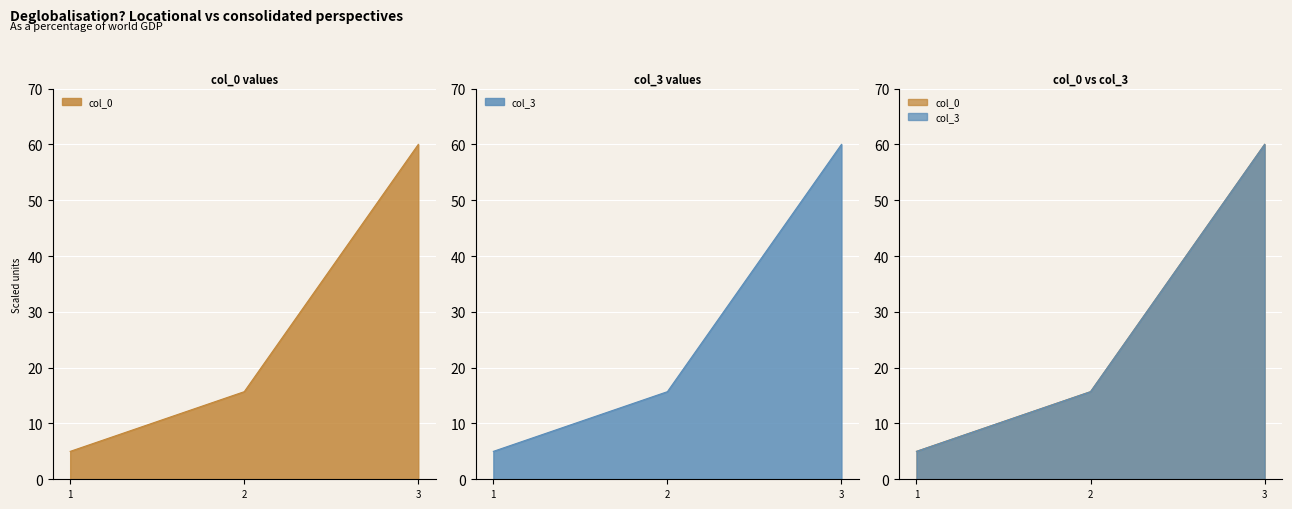

What is the average value of the col_0 series?

26.9